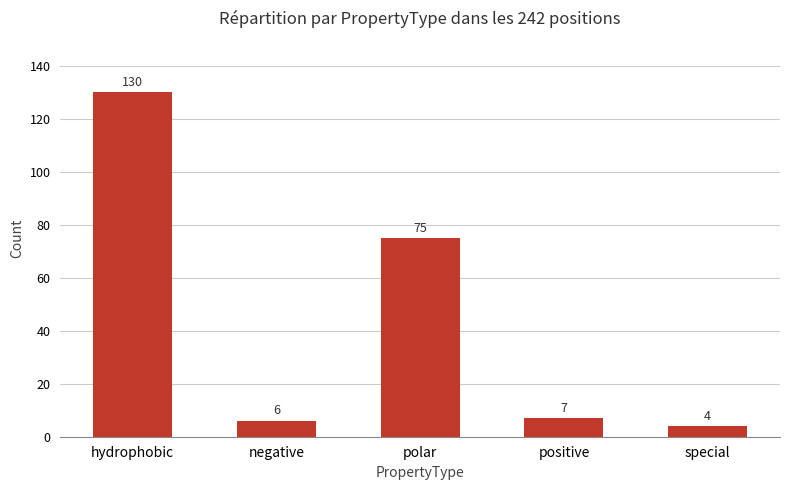

What is the minimum value shown in the chart?

4